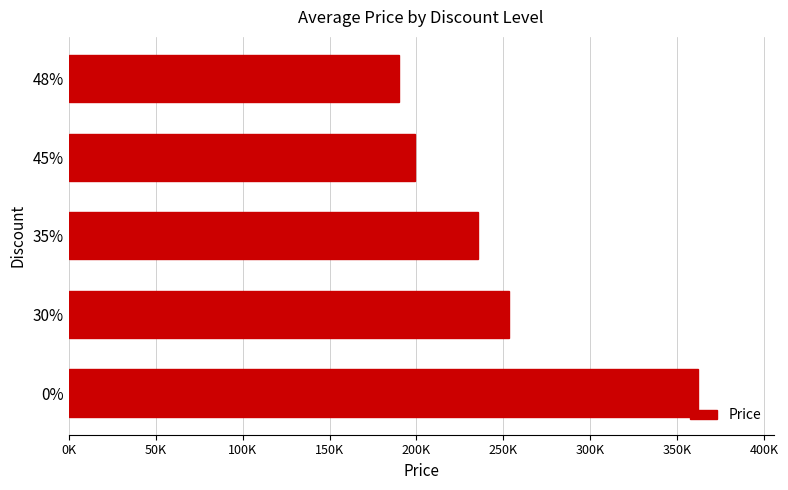

Does the chart contain any negative values?

No